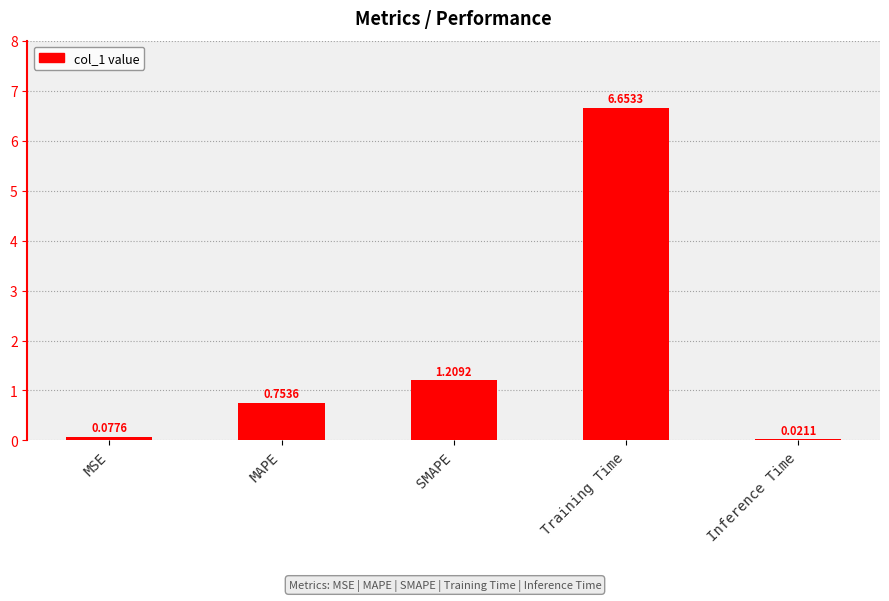

What is the change in value from MSE to MAPE?

+0.7